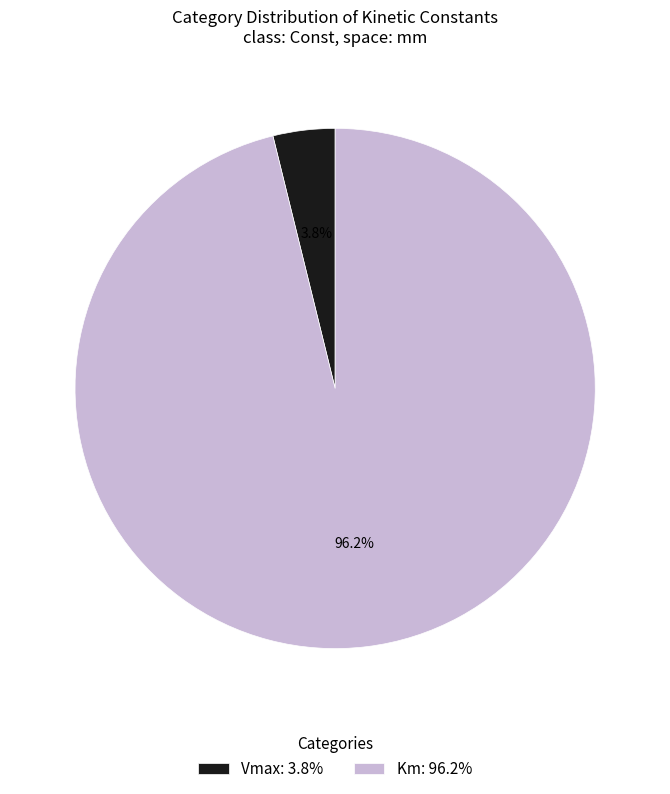

How many segments does this pie chart have?

2